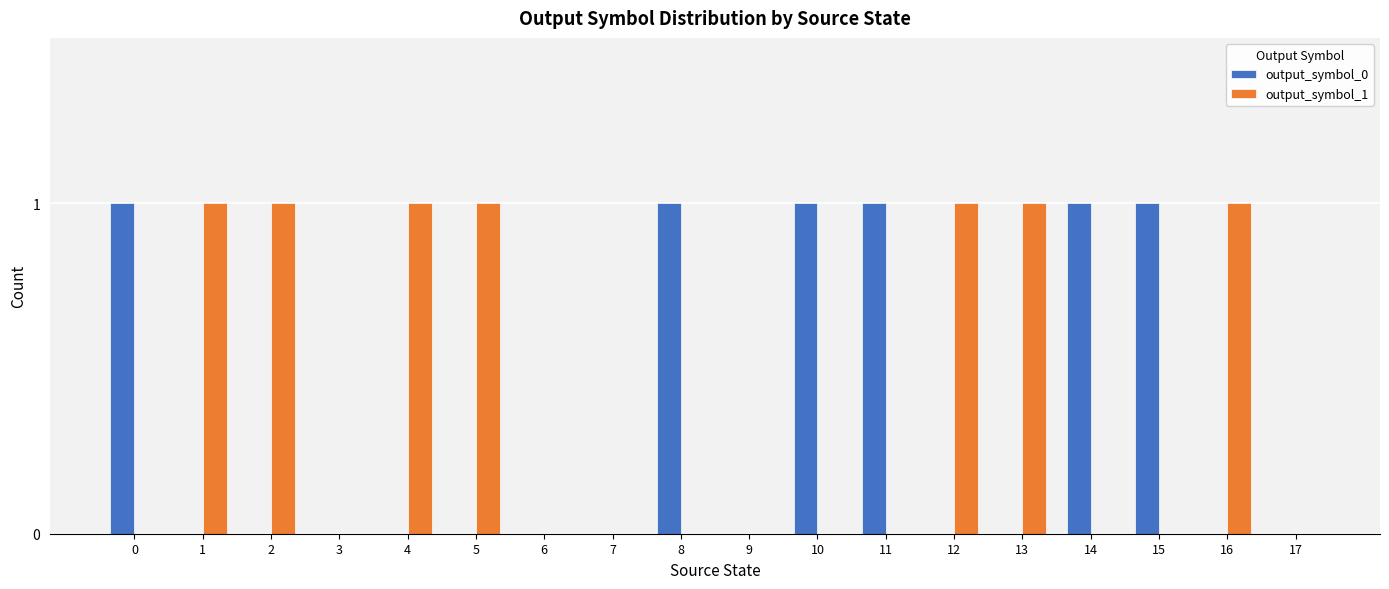

True or false: output_symbol_1 has a value of 0 at 14.

True